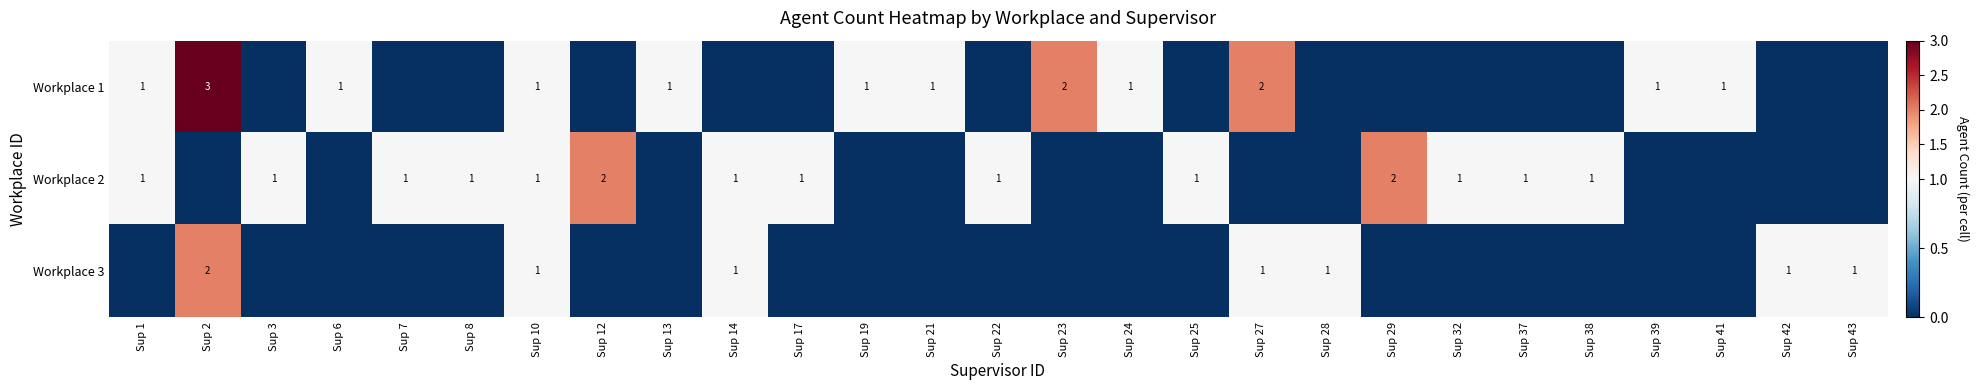

The Workplace 1 series shows 1 at Sup 21. True or false?

True